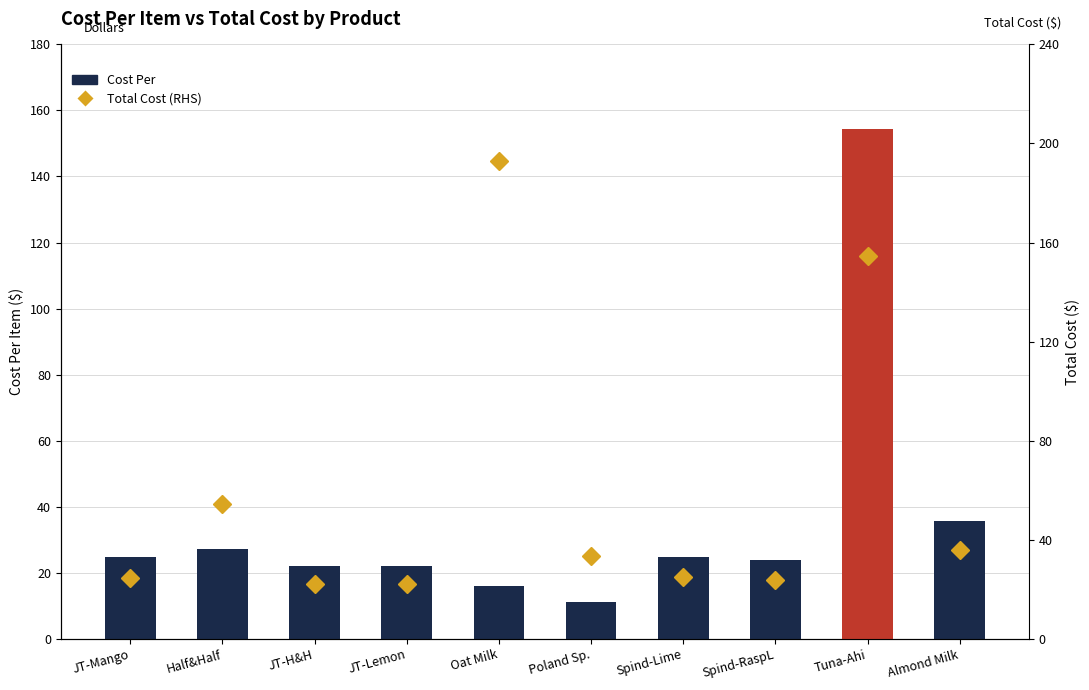

Is the value of Cost Per at JT-Lemon greater than the value of Total Cost (RHS) at Oat Milk?

No